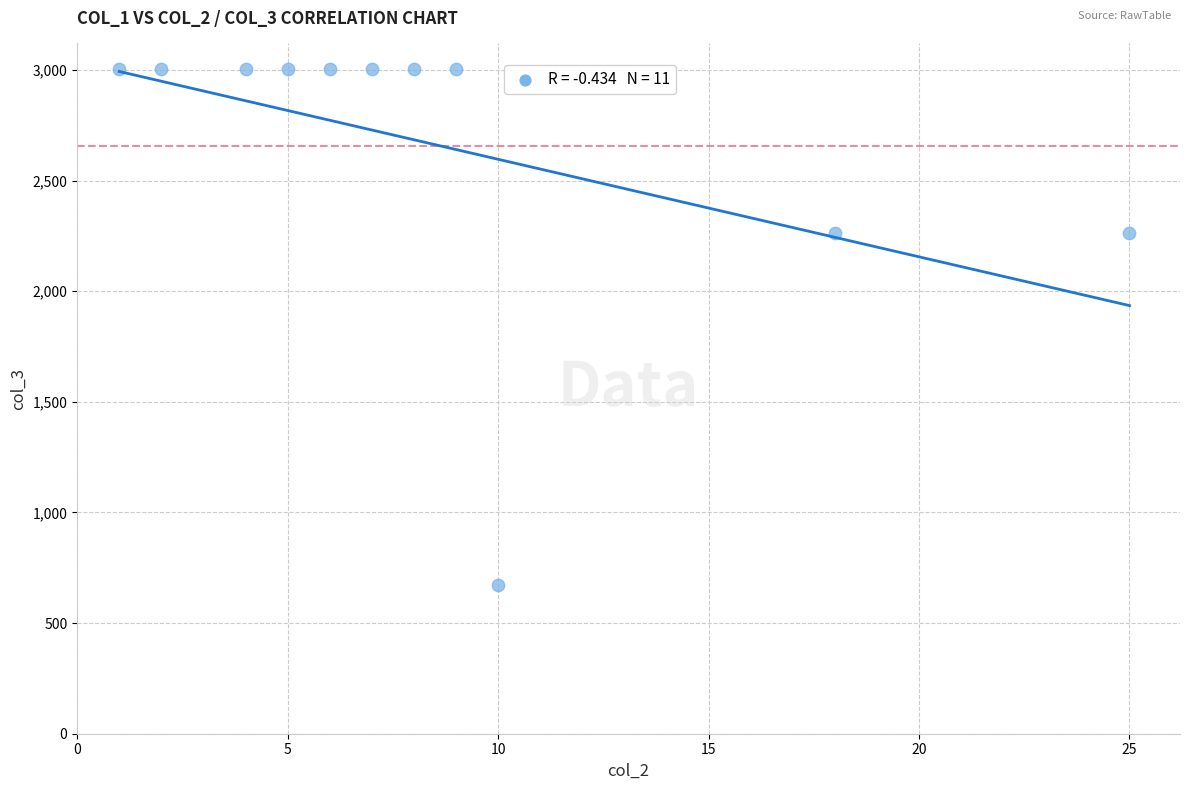

What is the average X value?

9